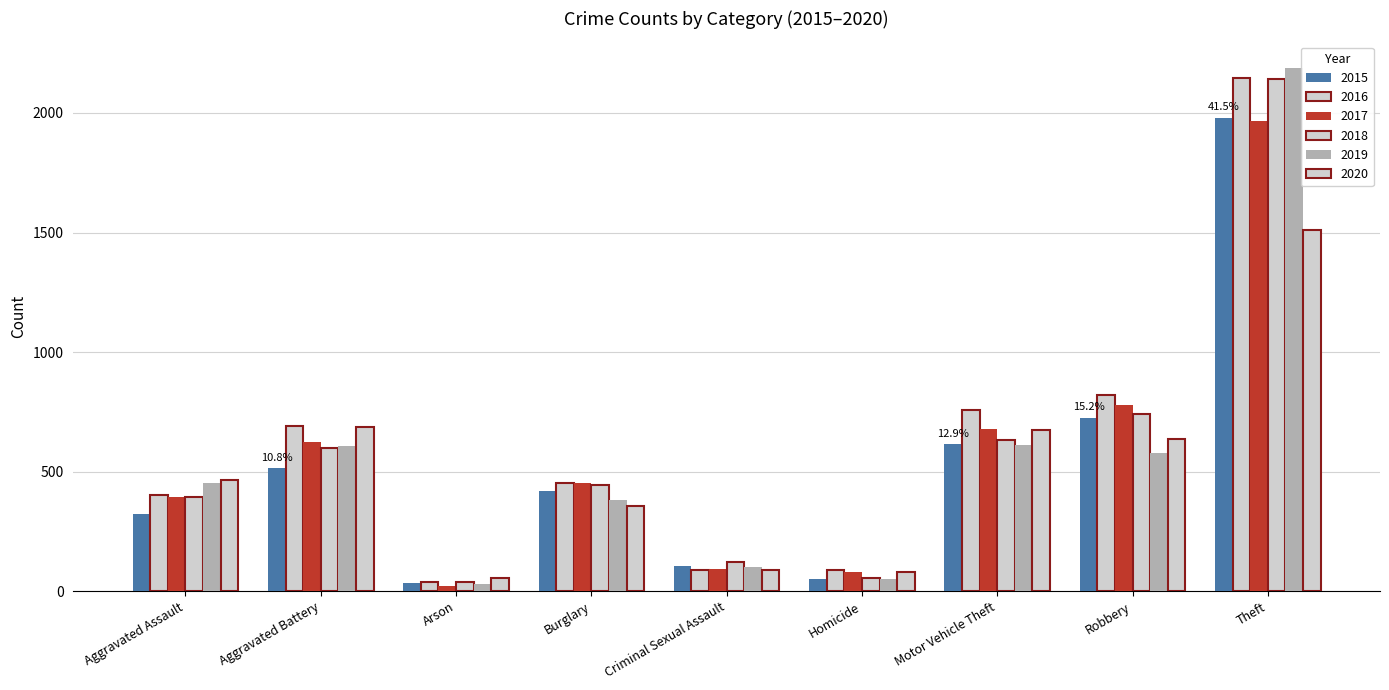

The value of 2015 at Robbery is 462. True or false?

False